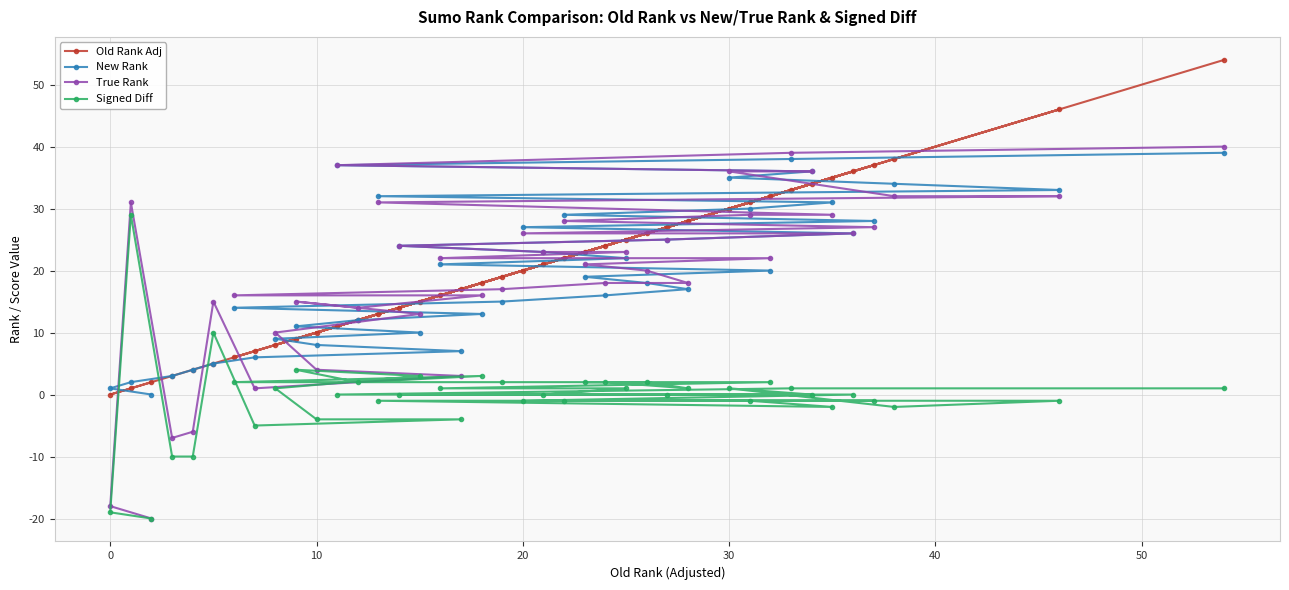

What is the highest value of the New Rank series?

39